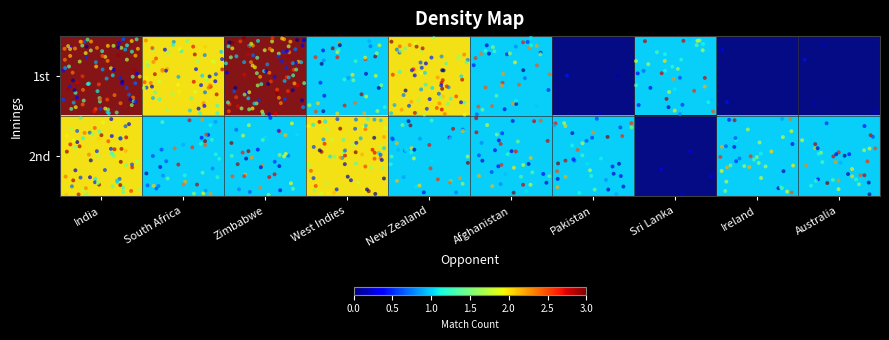

At which label is 1st closest to 1?

West Indies